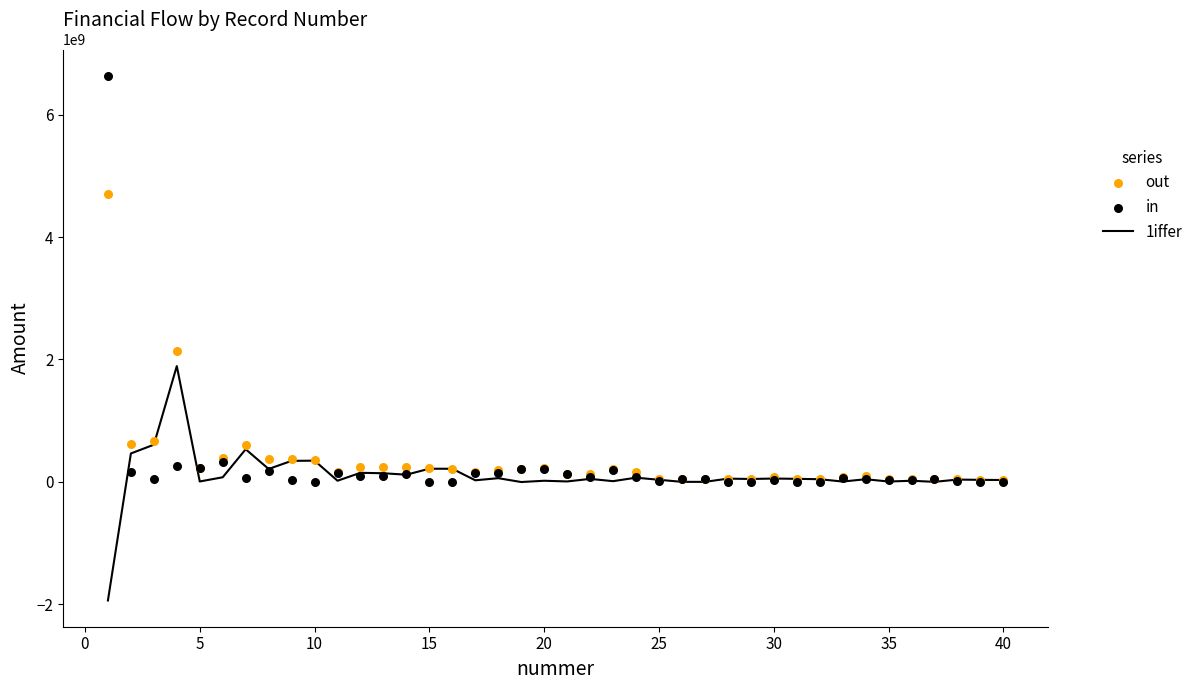

Which series has the largest total across all categories?

out